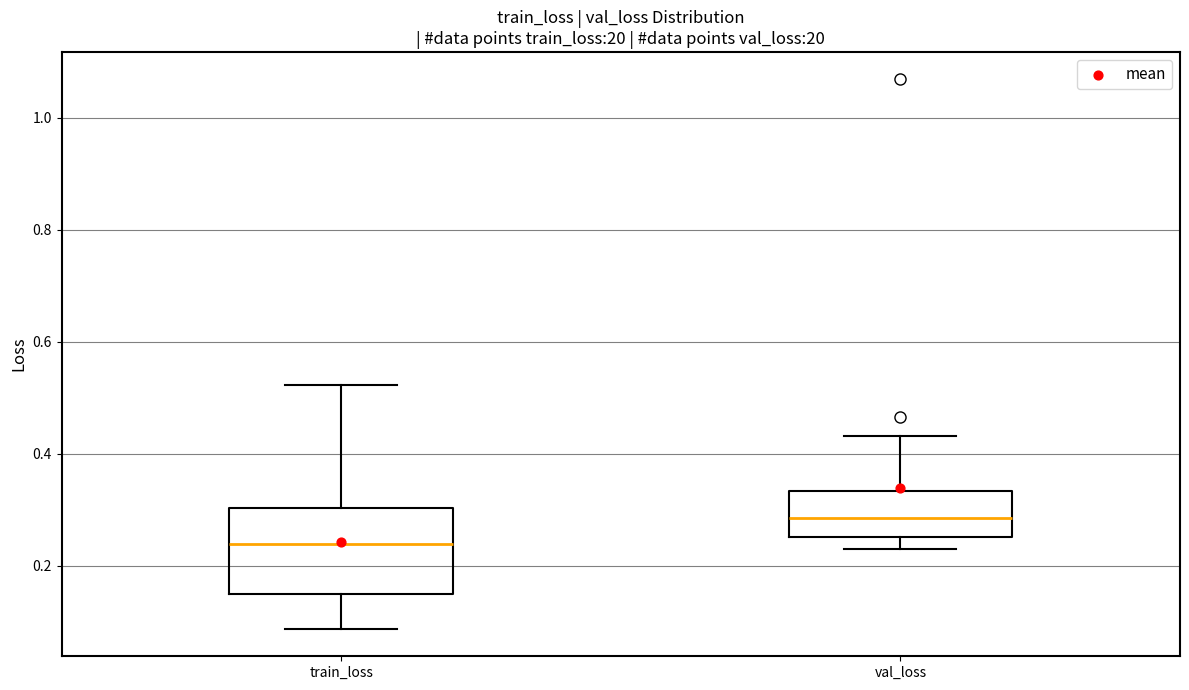

Reading left to right, transcribe this box plot: for each box, give where its median line is, the range the box spans, and where its two whiskers end, as read against the y-axis. The values are not printed on the chart, so give them approximately, as read against the axis.

train_loss: median 0.24, box 0.14 to 0.30, whiskers 0.08 to 0.52
val_loss: median 0.28, box 0.26 to 0.34, whiskers 0.22 to 0.44